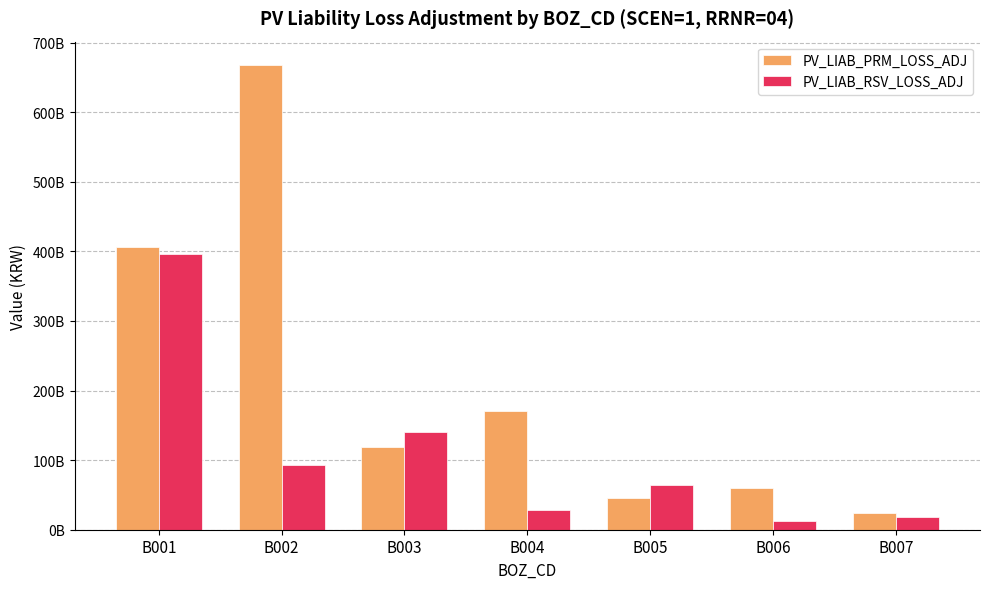

Are the bars horizontal?

No